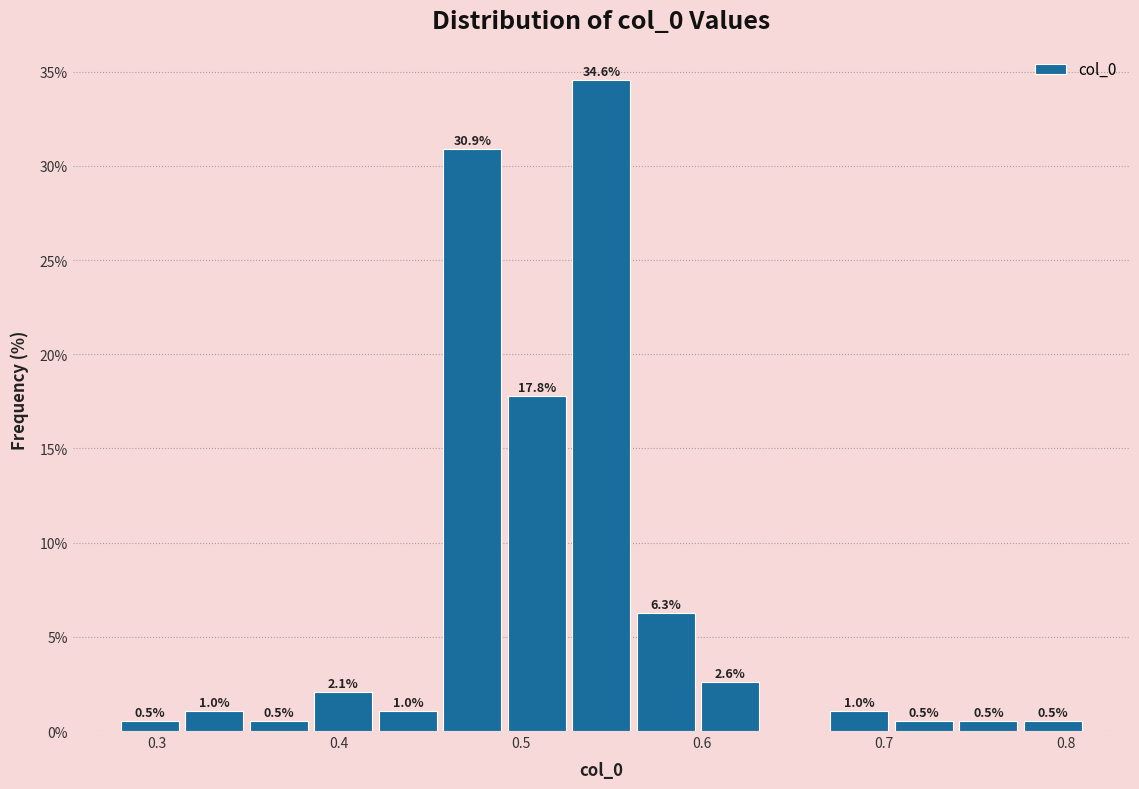

Read against the x-axis, roughly where is the centre of the tallest bar?

0.54